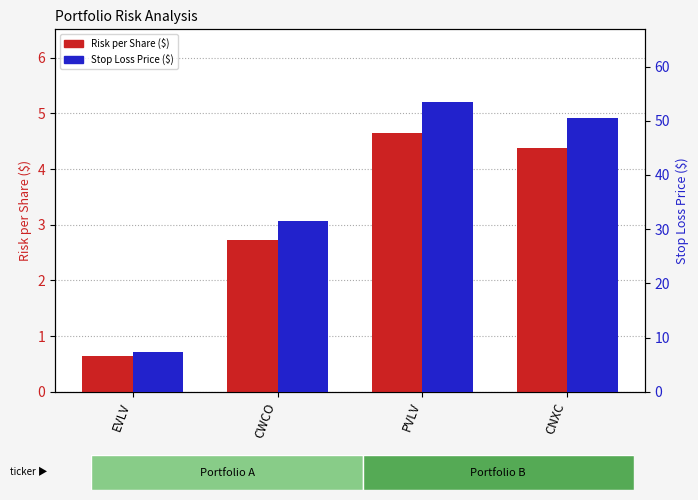

List the series in order of their overall mean, lowest first.

Risk per Share ($), Stop Loss Price ($)